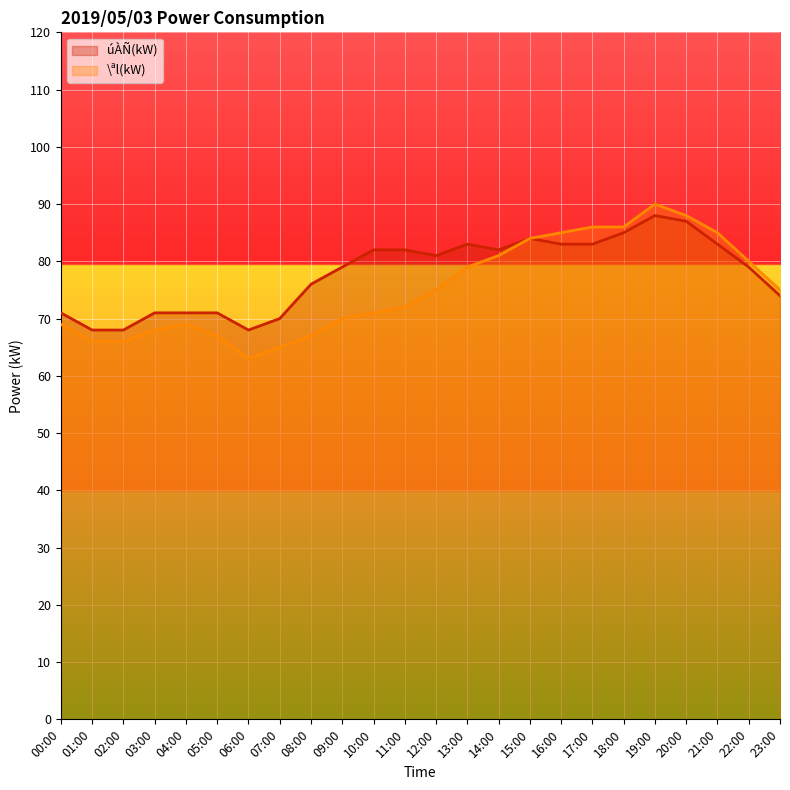

What is the total value across all series at 16:00?

168